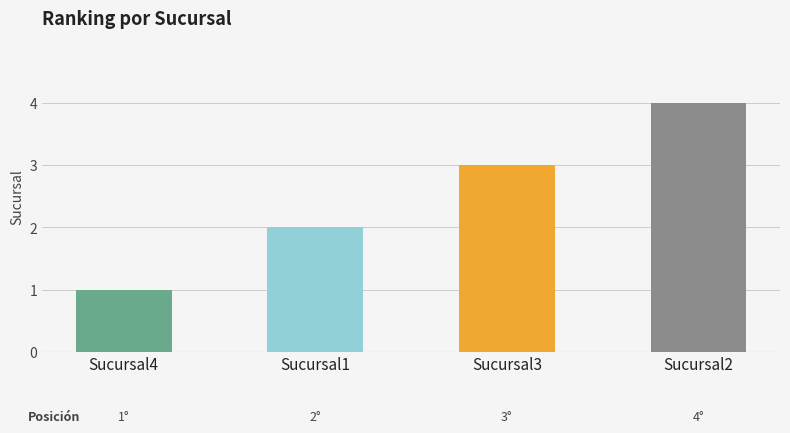

What is the sum of all values?

10